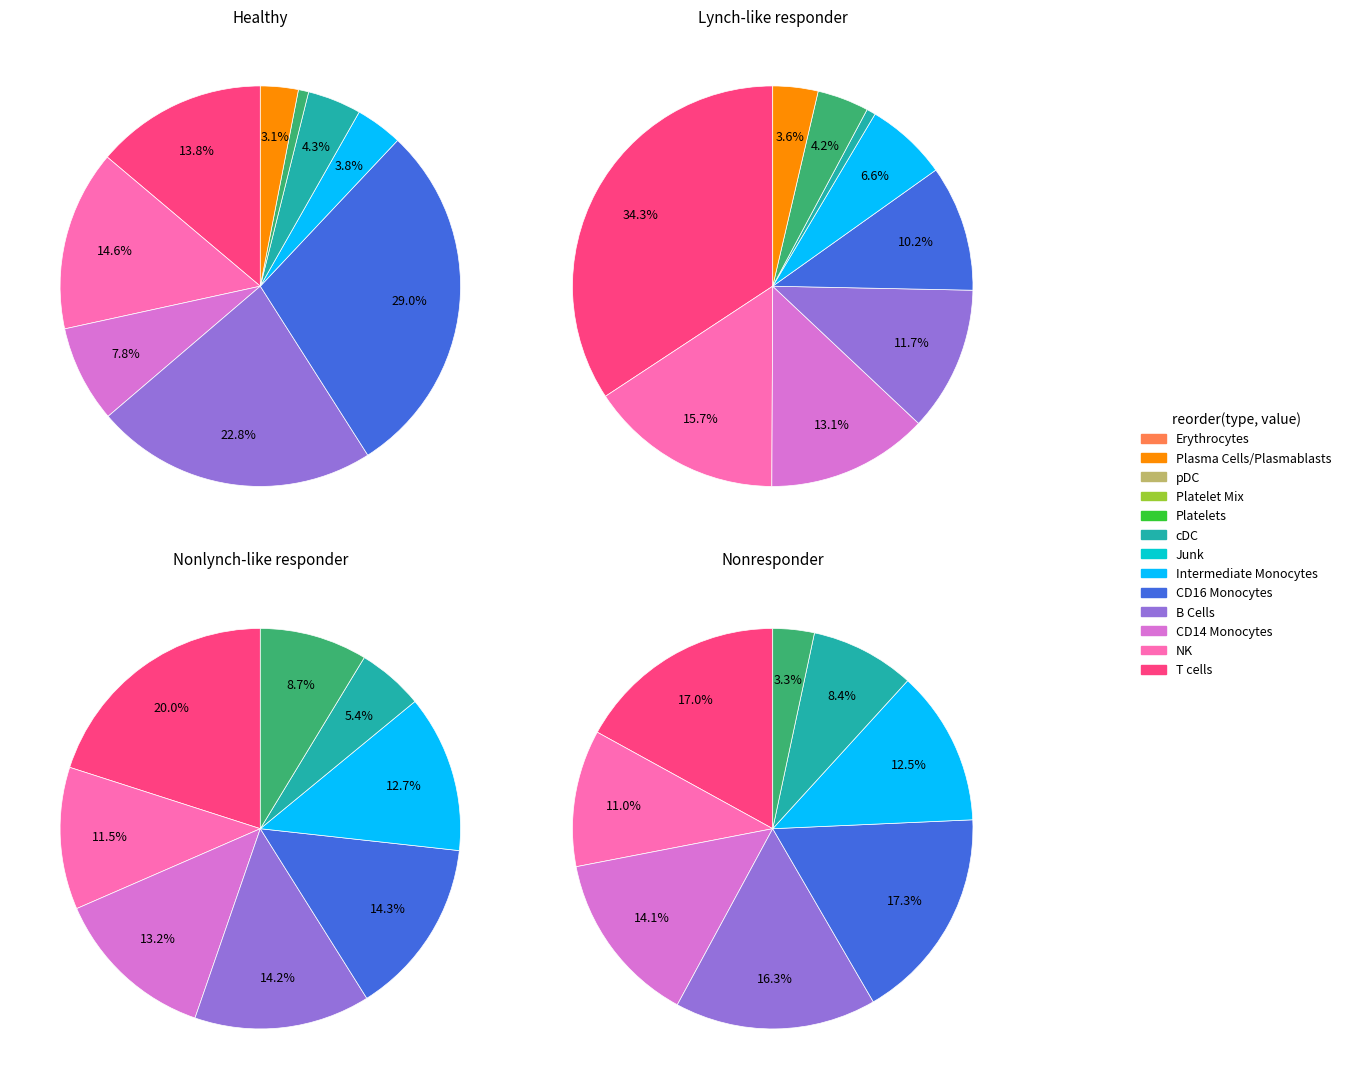

To the nearest percent, what is the average slice percentage?

8%